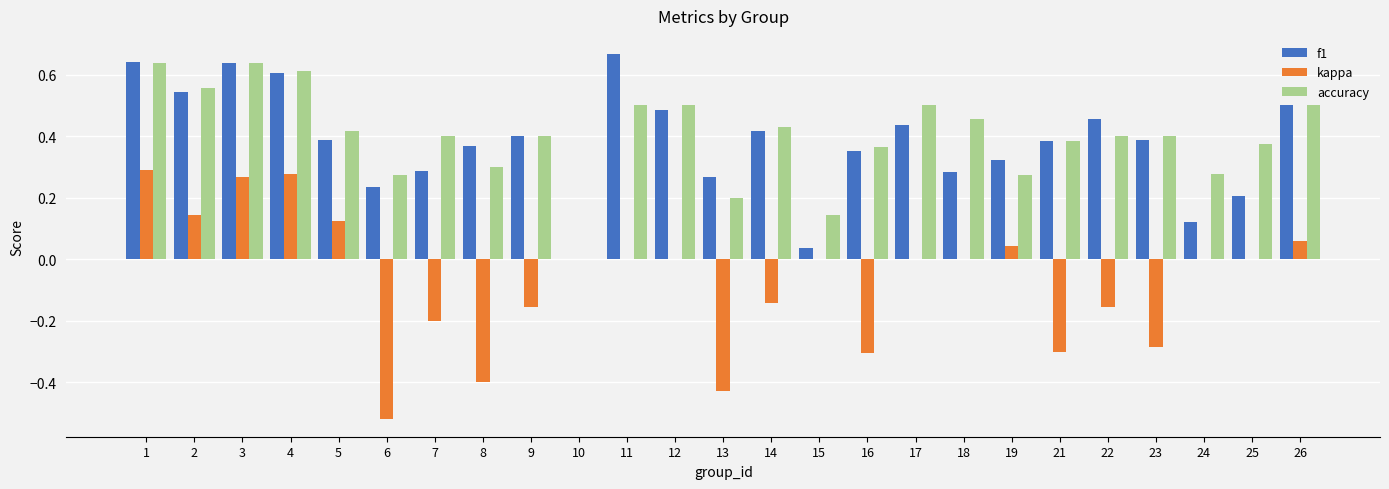

Which series changed the most between 11 and 21?

kappa